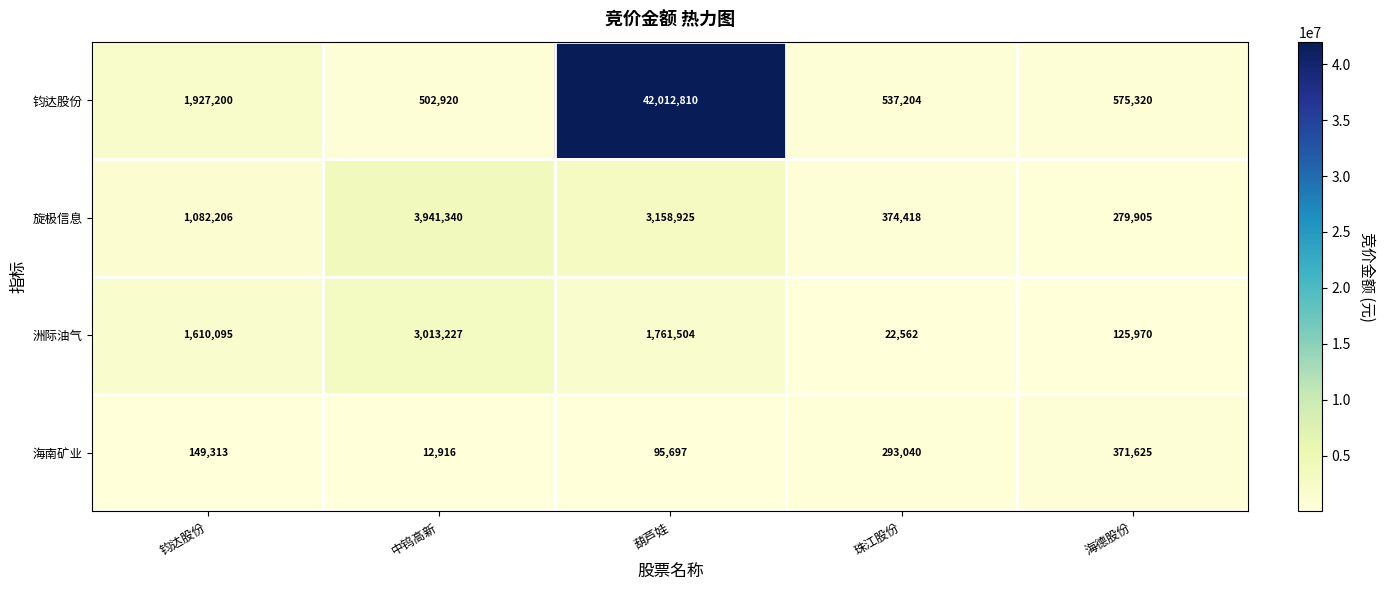

Reading left to right, list all the values displayed in this chart.

钧达股份: 1927200	502920	42012810	537204	575320
旋极信息: 1082206	3941340	3158925	374418	279905
洲际油气: 1610095	3013227	1761504	22562	125970
海南矿业: 149313	12916	95697	293040	371625